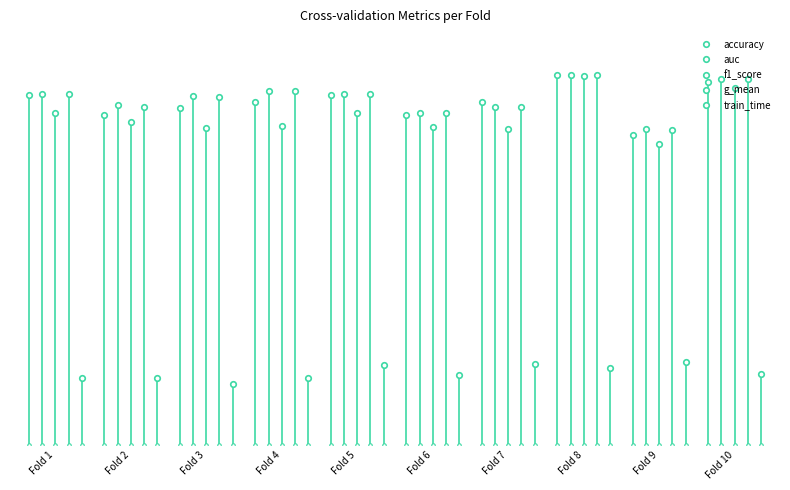

Rank the series at Fold 7 from lowest to highest value.

train_time, f1_score, g_mean, auc, accuracy